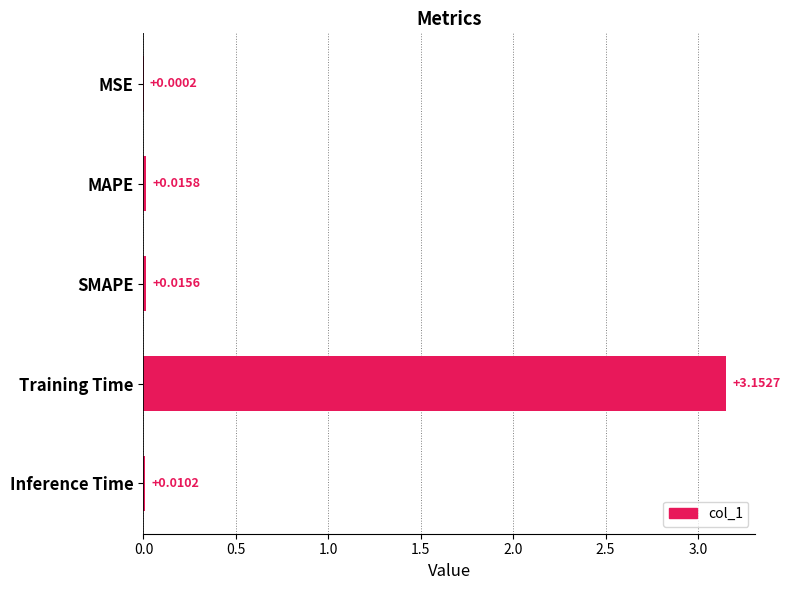

Between Inference Time and Training Time, which is larger?

Training Time